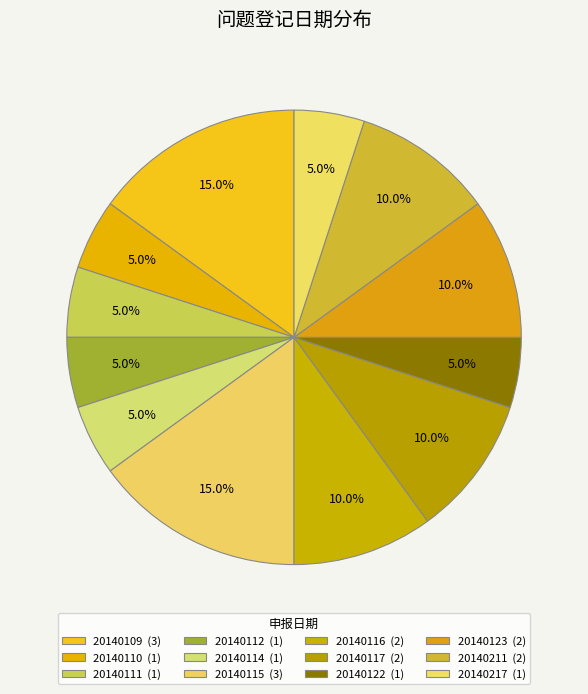

Count the number of slices in the pie.

12